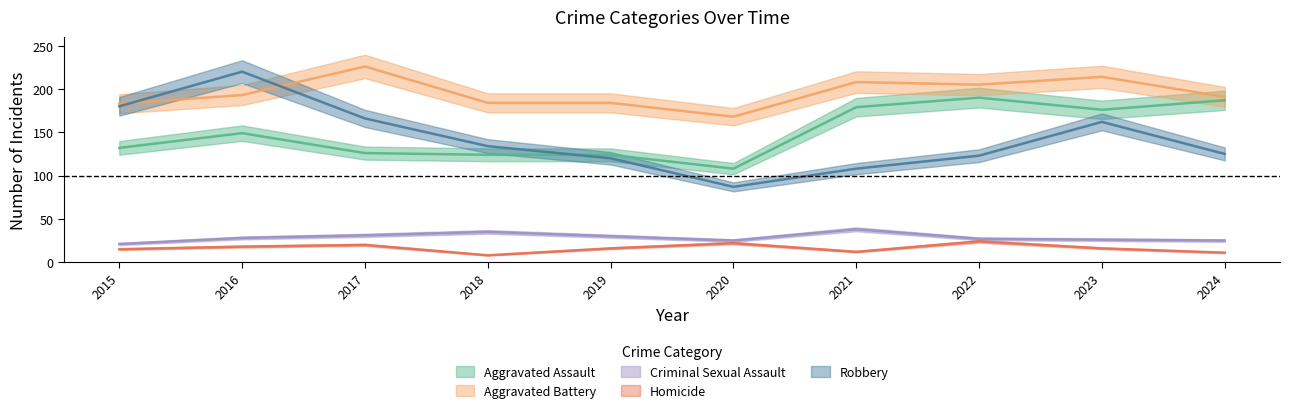

At which category is the sum across all series the highest?

2016